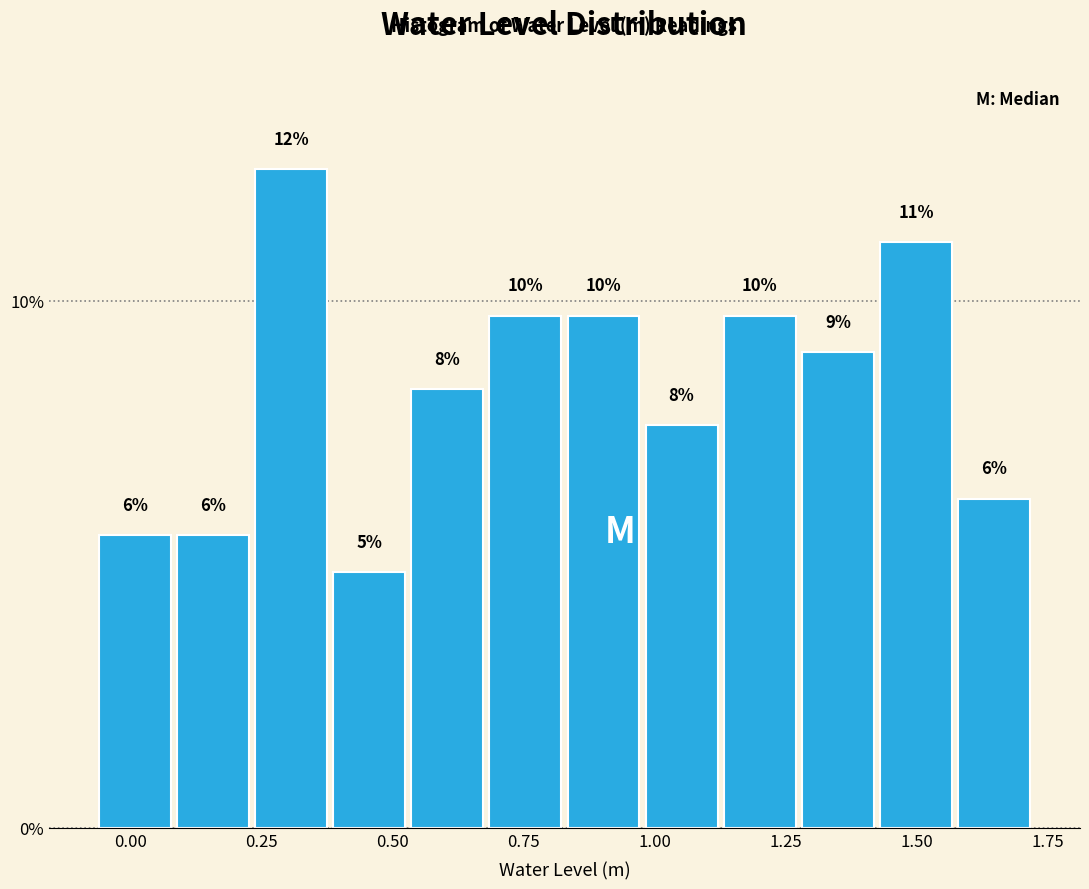

Around what value on the x-axis is the tallest bar? Give the approximate position of its centre, as read against the axis.

0.30